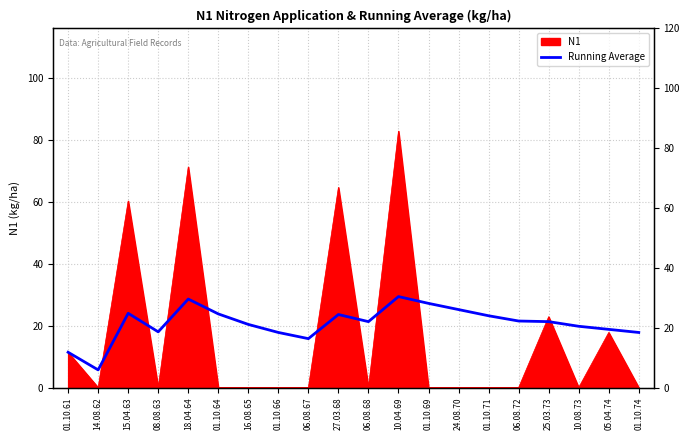

Reading right to left, transcribe all the data shown in this chart.

17.8	18.8	19.8	21.3	21.5	23.2	25.2	27.2	29.4	21.3	23.6	15.8	17.8	20.4	23.8	28.6	18.0	24.0	5.7	11.4